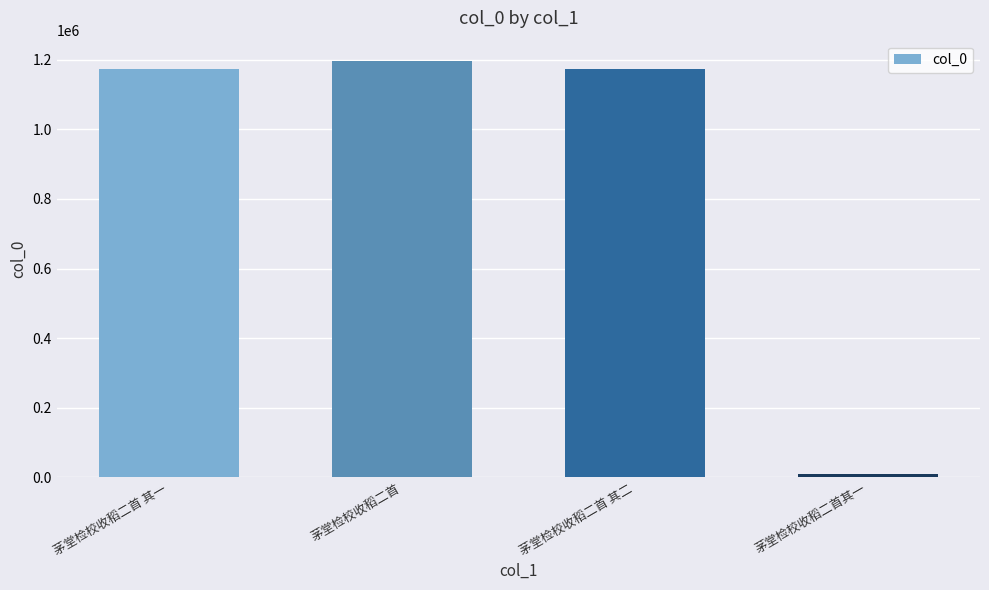

How many bars are there in total?

4